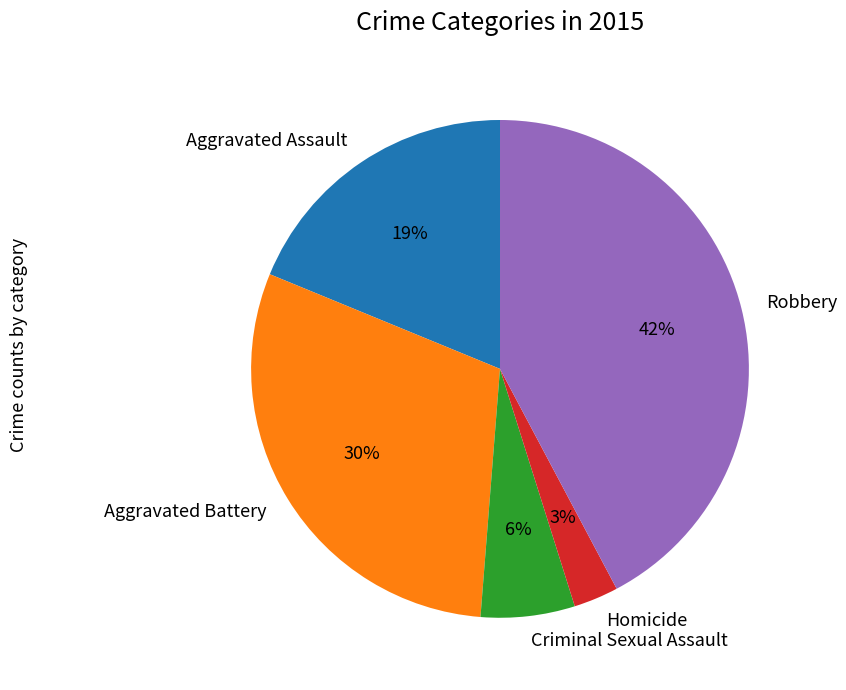

To the nearest percent, what is the difference between the largest and smallest slice percentages?

39%